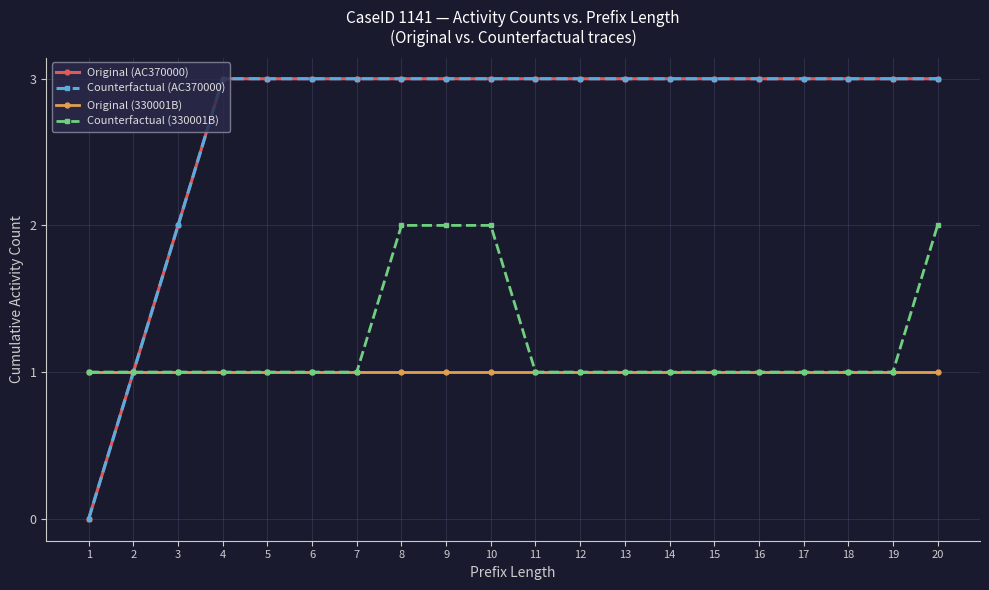

Where is Original (330001B) nearest to the value 1?

1